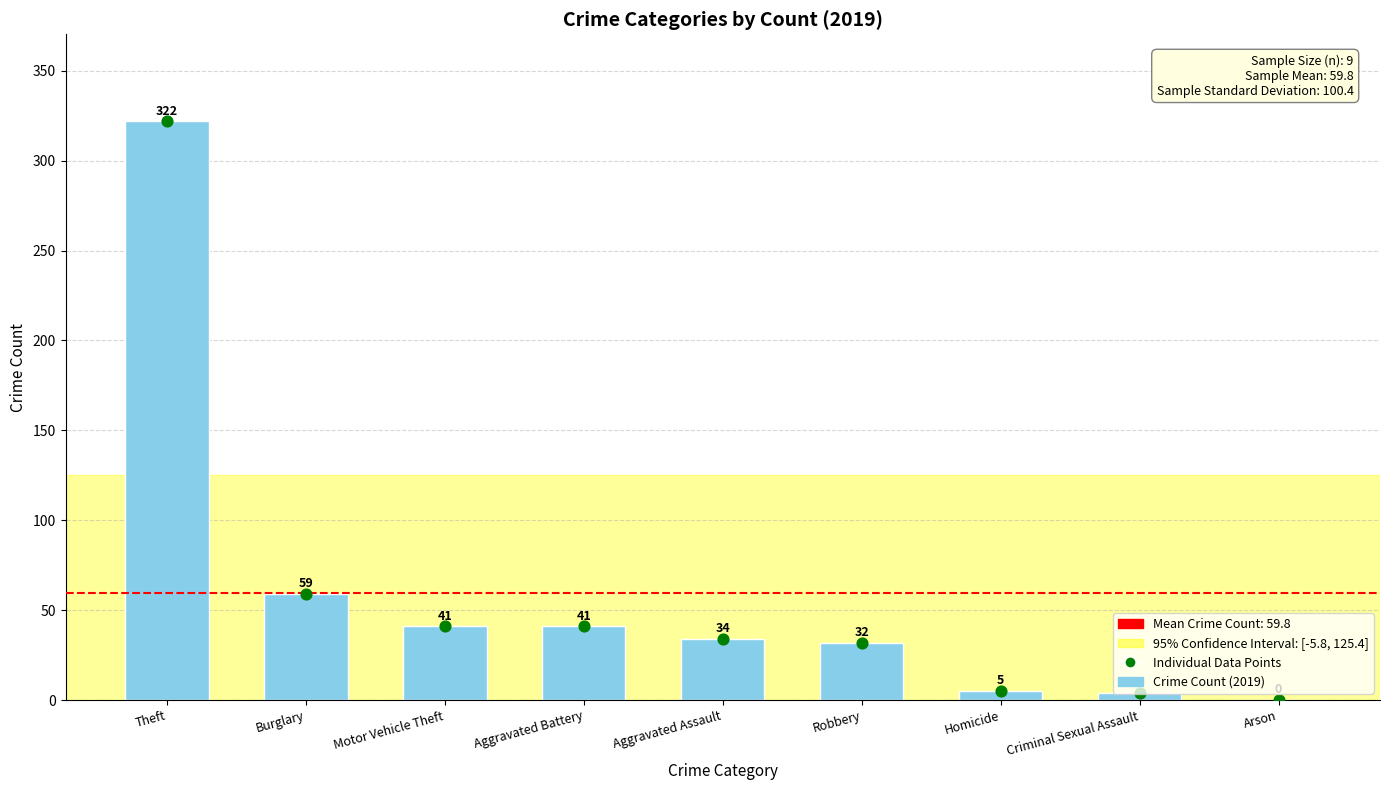

Approximately how many times larger is the value at Aggravated Assault compared to Criminal Sexual Assault?

8.5